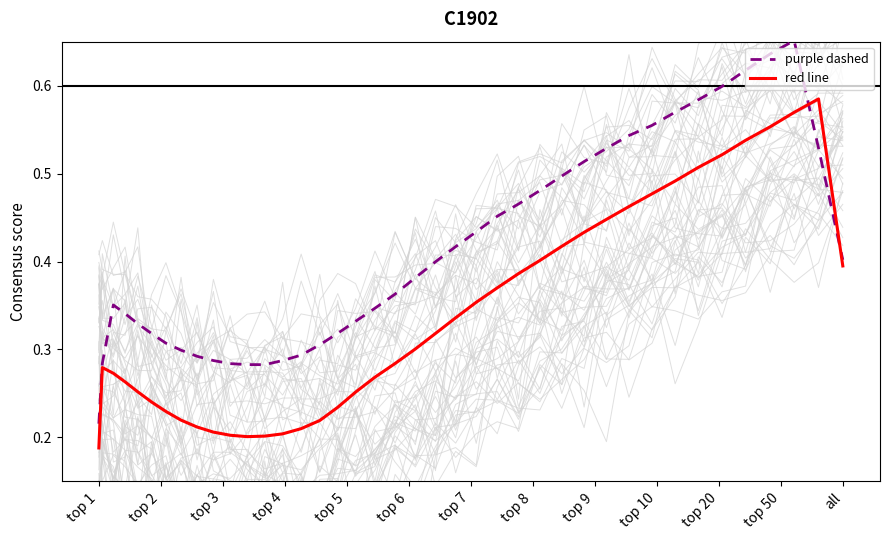

Which category has the lowest value in the purple dashed series?

top 1